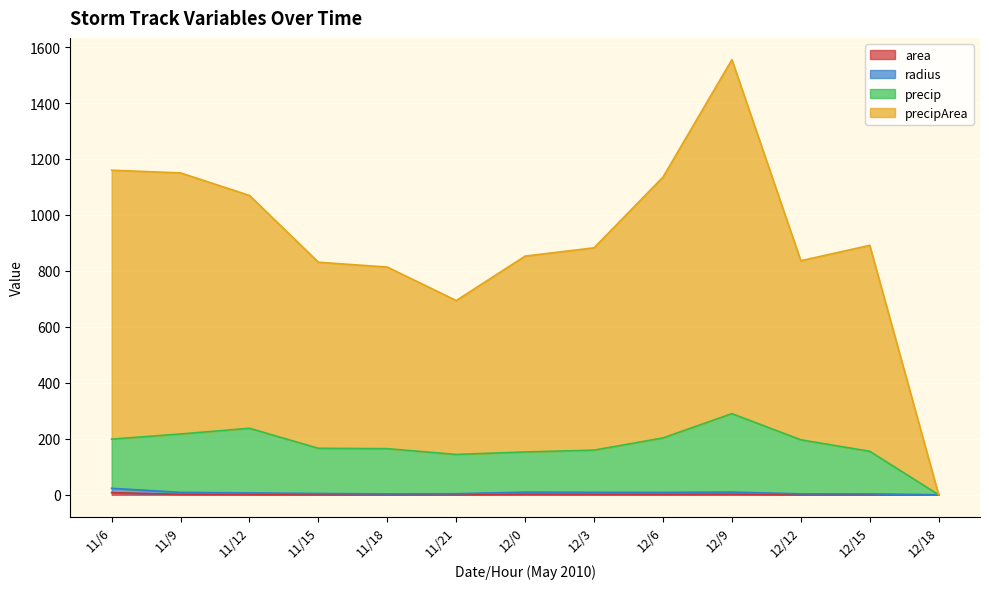

Which series has the largest total across all categories?

precipArea